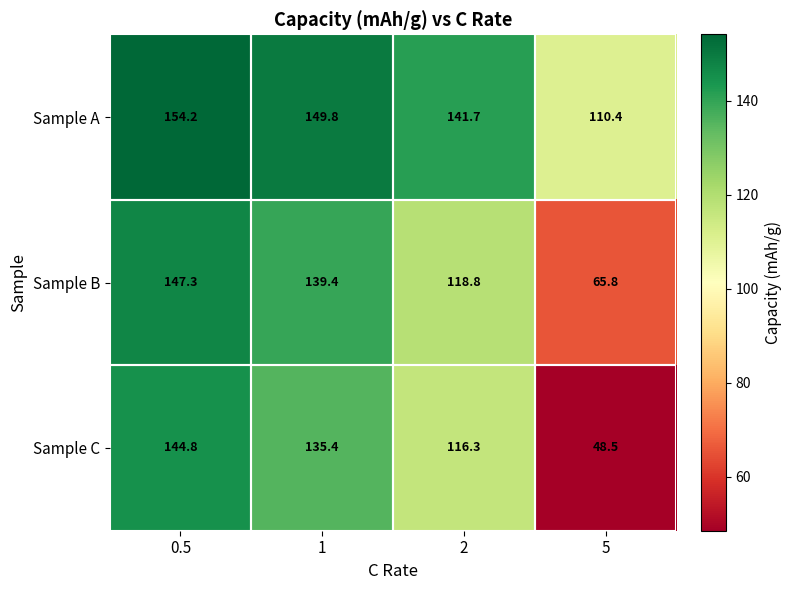

What value does the Sample C series have at 1?

135.4